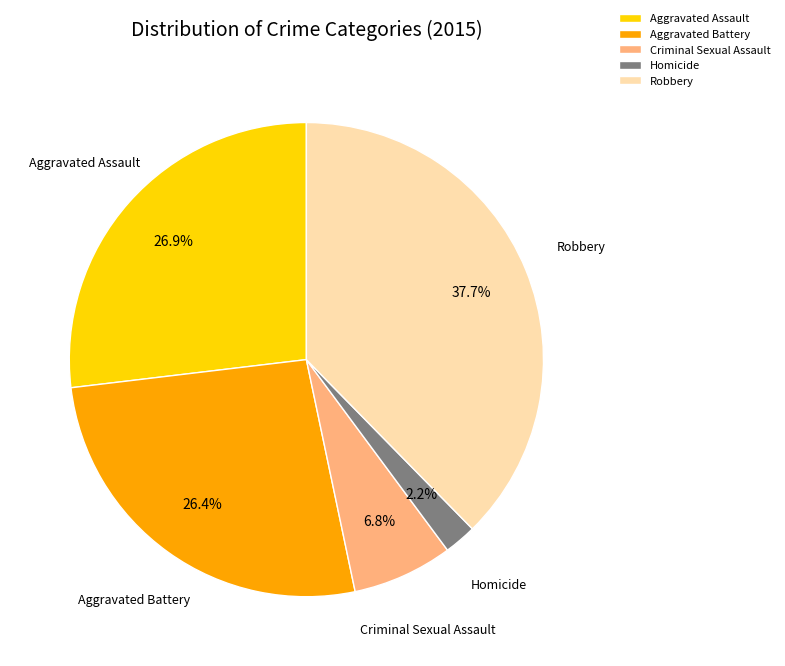

The Criminal Sexual Assault slice represents 7% of the pie. True or false?

True